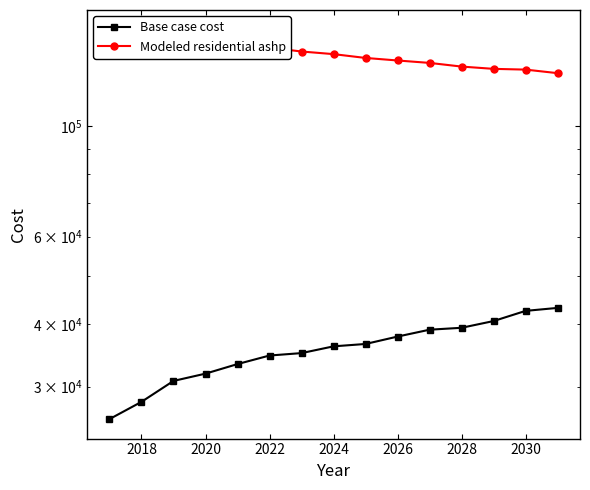

What is the difference between the second highest and second lowest values in the Base case cost series?

14611.2